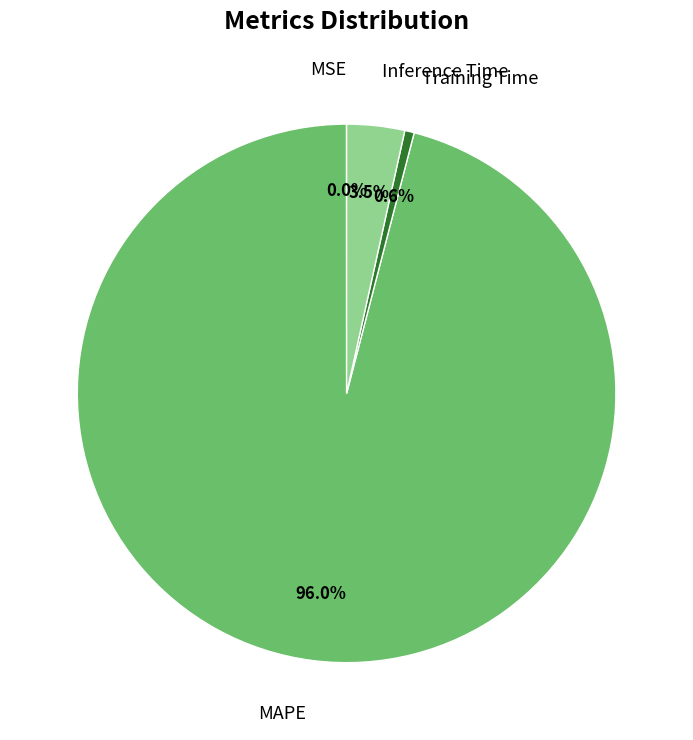

What is the largest slice in the pie chart?

MAPE